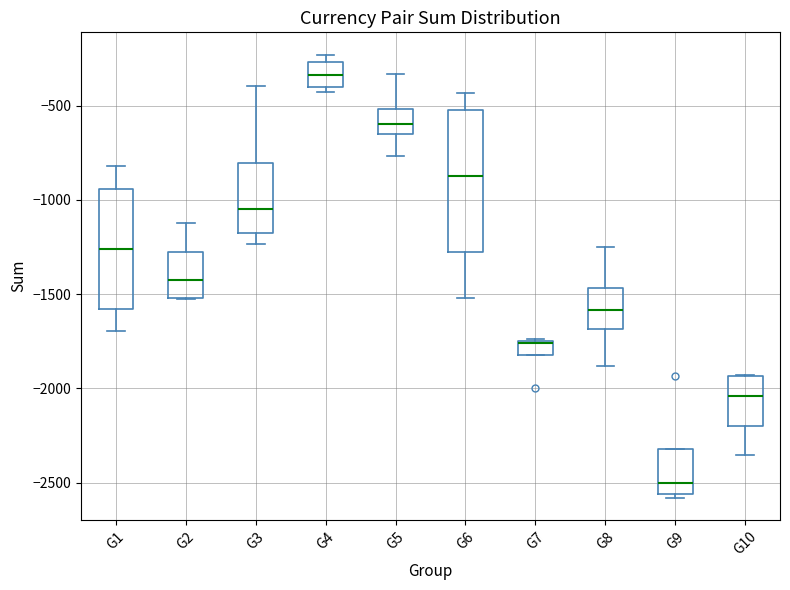

Comparing the boxes themselves (not the whiskers), which one is the tallest?

G6